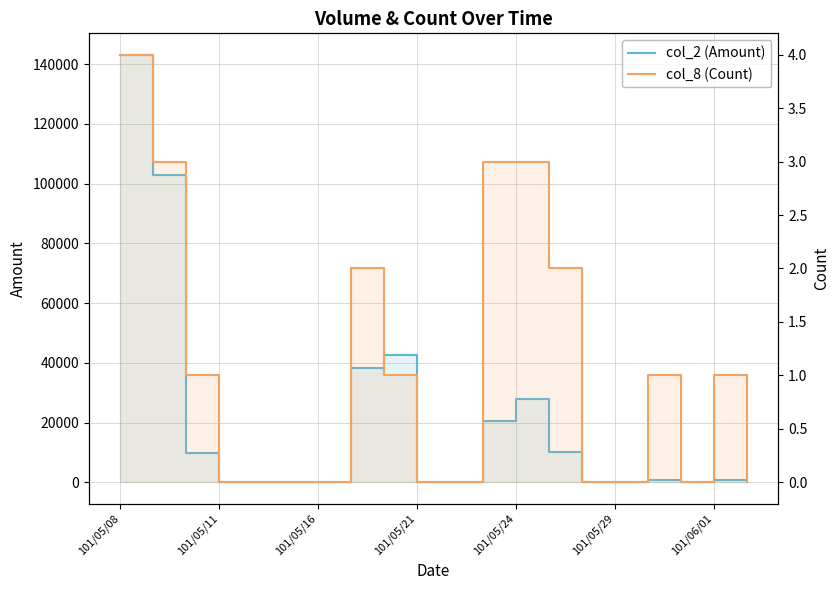

At which category does the chart reach its peak across all series?

101/05/08